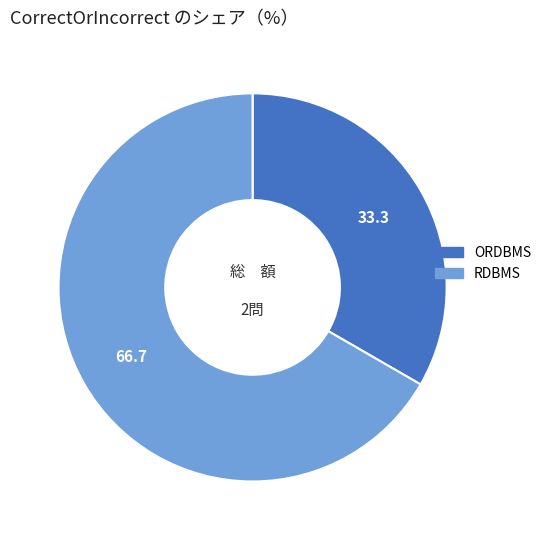

How many segments does this pie chart have?

2